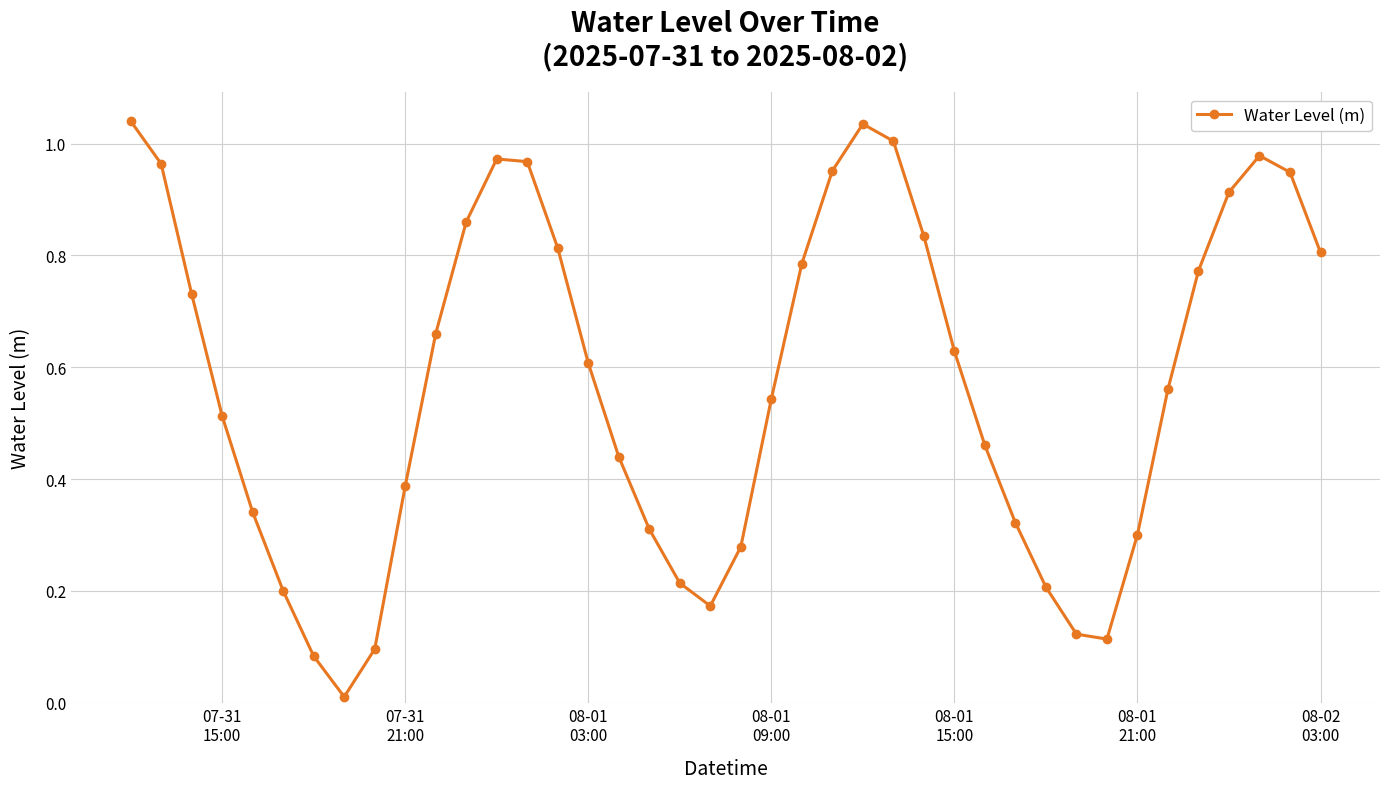

How many interior local peaks (higher than both neighbors) does the data have?

3